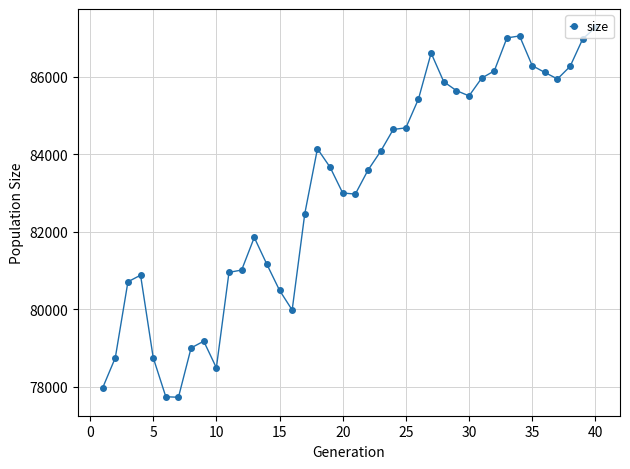

True or false: the data has more than 2 interior local peaks.

True